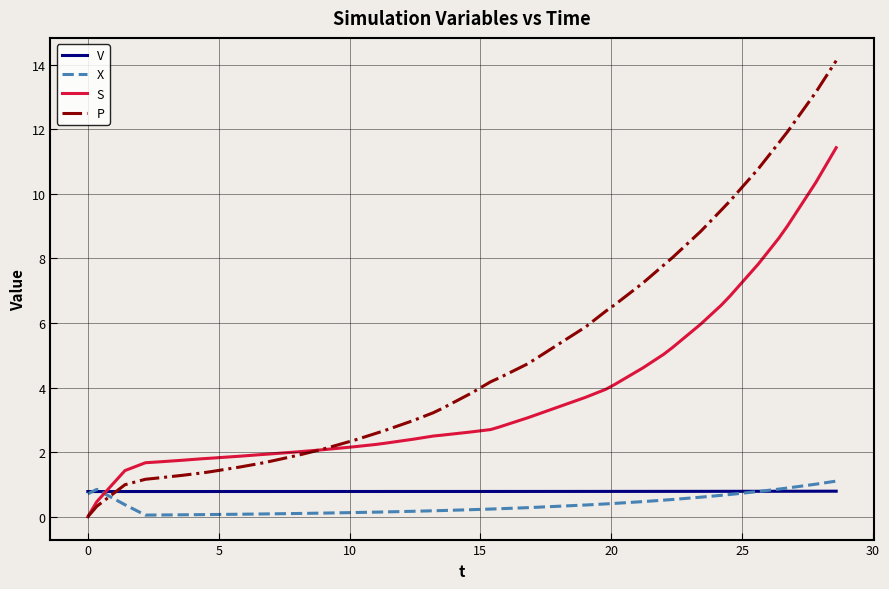

Which series has the widest spread of values?

P